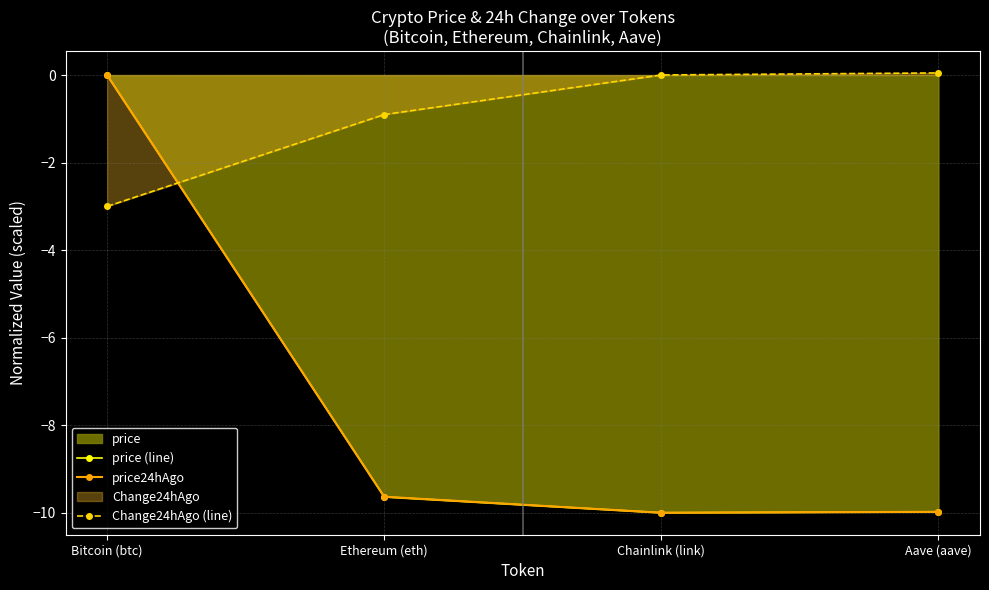

How many data points in price (line) are less than -9?

3